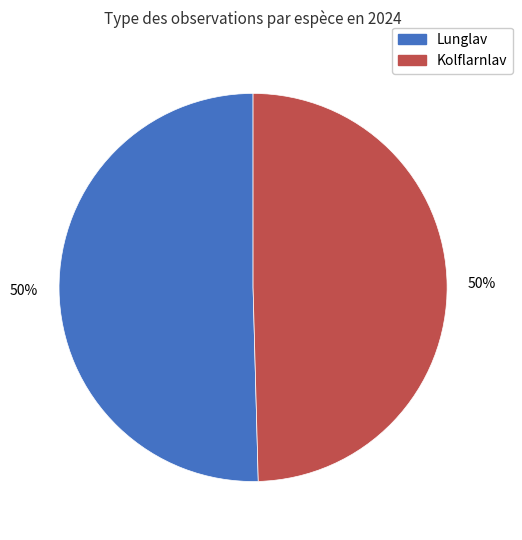

To the nearest percent, what is the average slice percentage?

50%